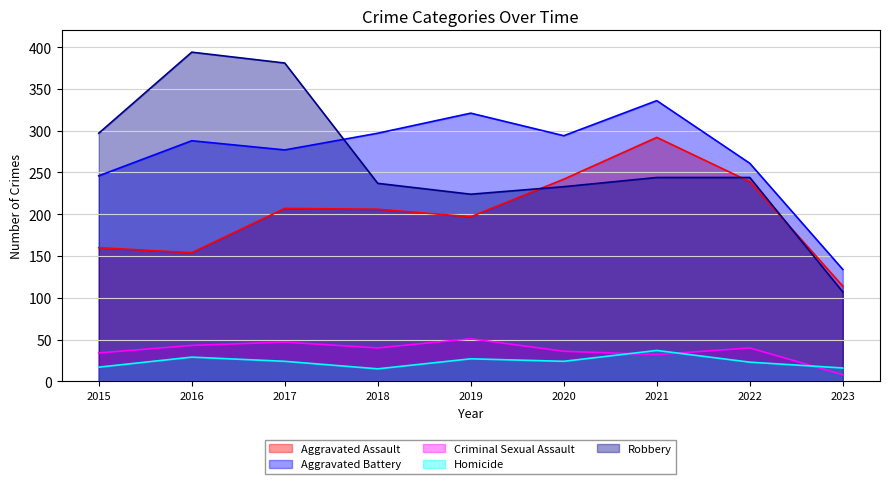

Rank the series by their maximum value, from highest to lowest.

Robbery, Aggravated Battery, Aggravated Assault, Criminal Sexual Assault, Homicide